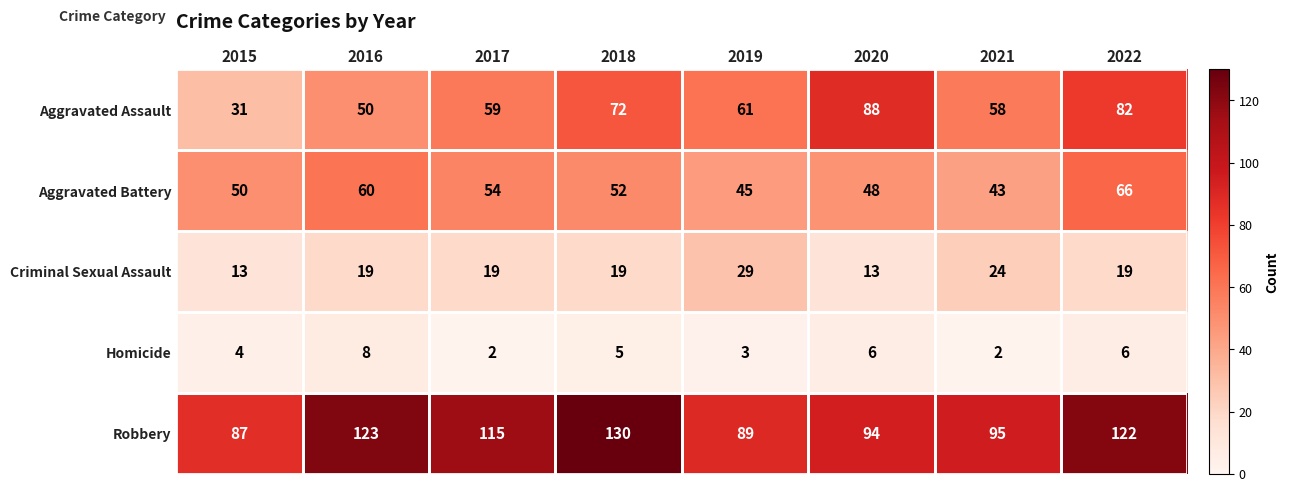

Is it true that Aggravated Battery equals 50 at 2015?

True